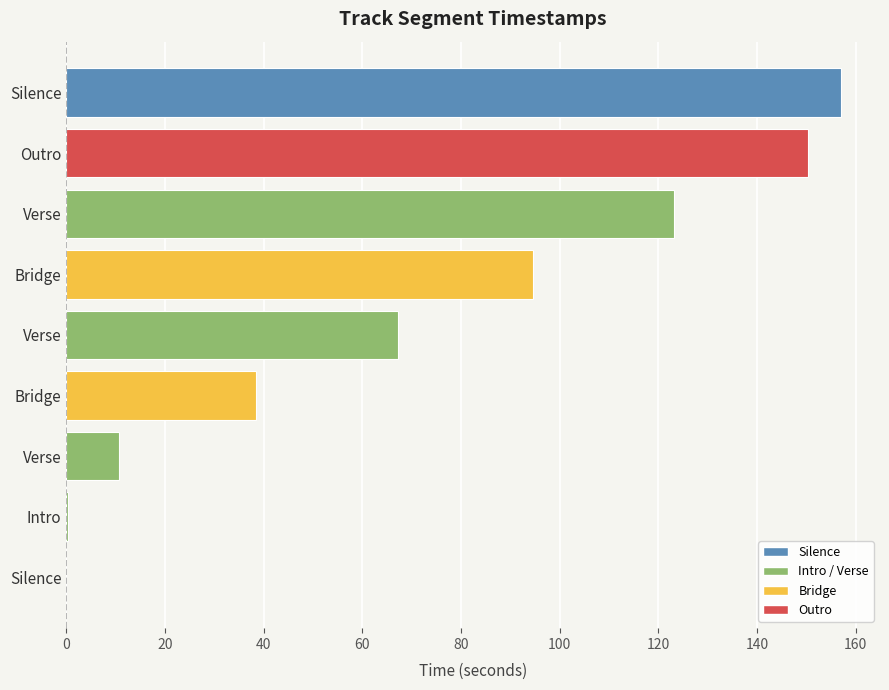

Are the bars horizontal?

Yes